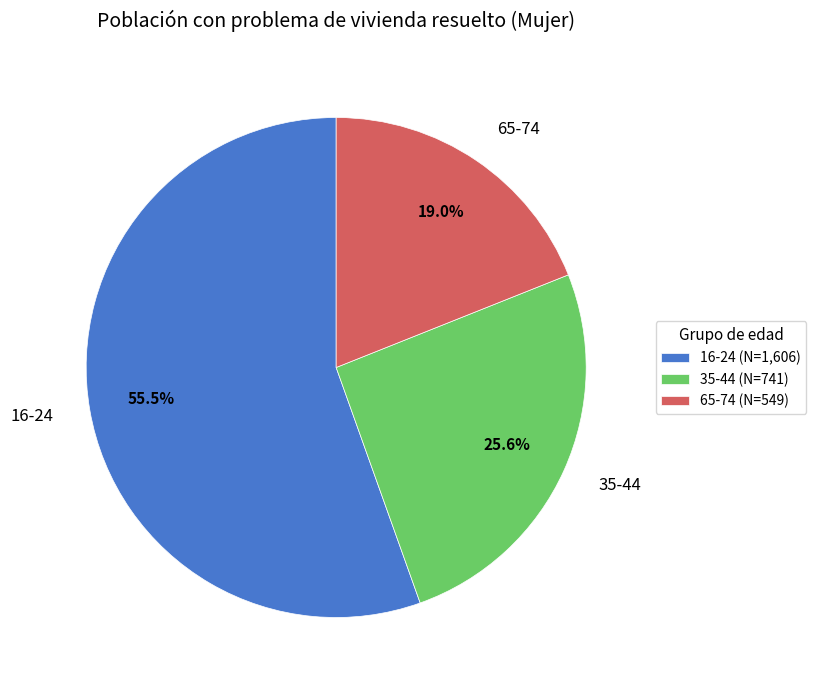

How many segments does this pie chart have?

3